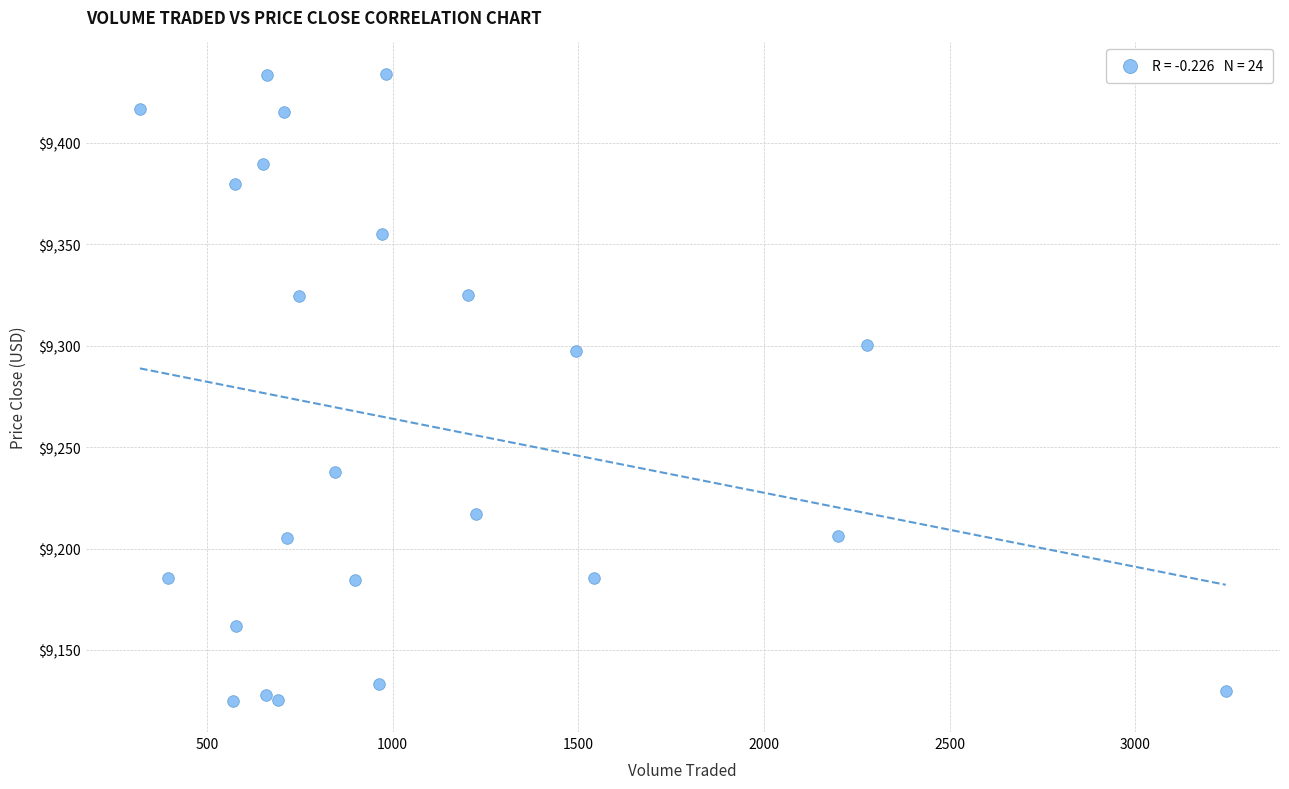

What is the range of X values (max minus min)?

2925.0